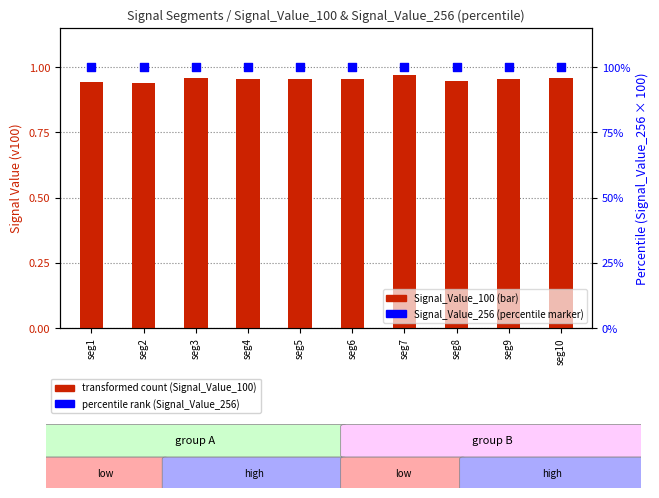

What are all the series names shown in the legend?

Signal_Value_100, Signal_Value_256 (percentile)